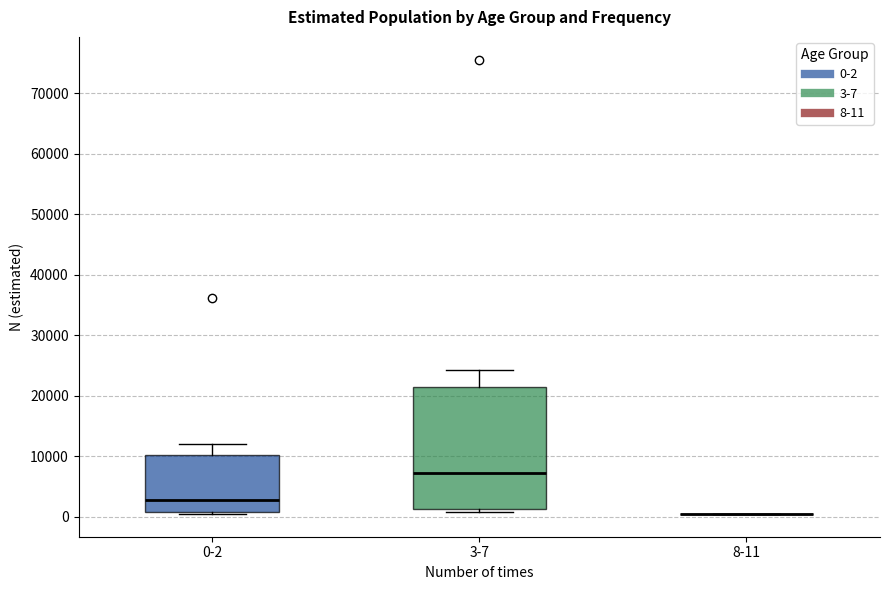

Reading left to right, read every box against the y-axis: the position of its median line, the range the box covers, and the ends of its whiskers. The values are not printed on the chart, so give them approximately, as read against the axis.

0-2: median 3000, box 1000 to 10000, whiskers 0 to 12000
3-7: median 7000, box 1000 to 21000, whiskers 1000 (just below the box's lower edge) to 24000
8-11: box collapsed to a line at 0, whiskers 0 to 0